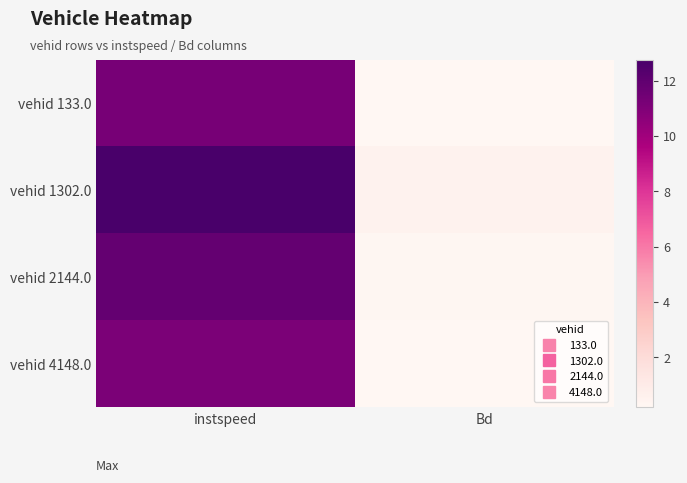

Which series has the widest spread of values?

vehid 1302.0